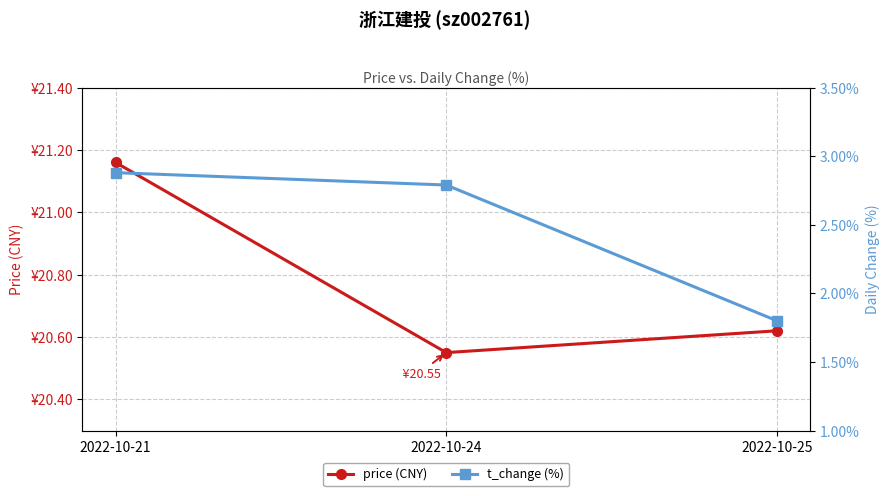

List the series in order of their overall mean, highest first.

price (CNY), t_change (%)